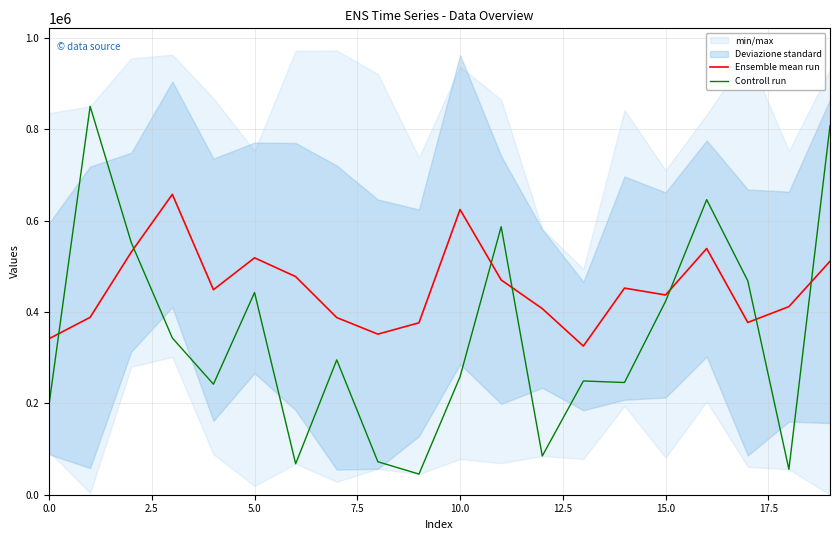

What is the lowest value of the Controll run series?

45219.0